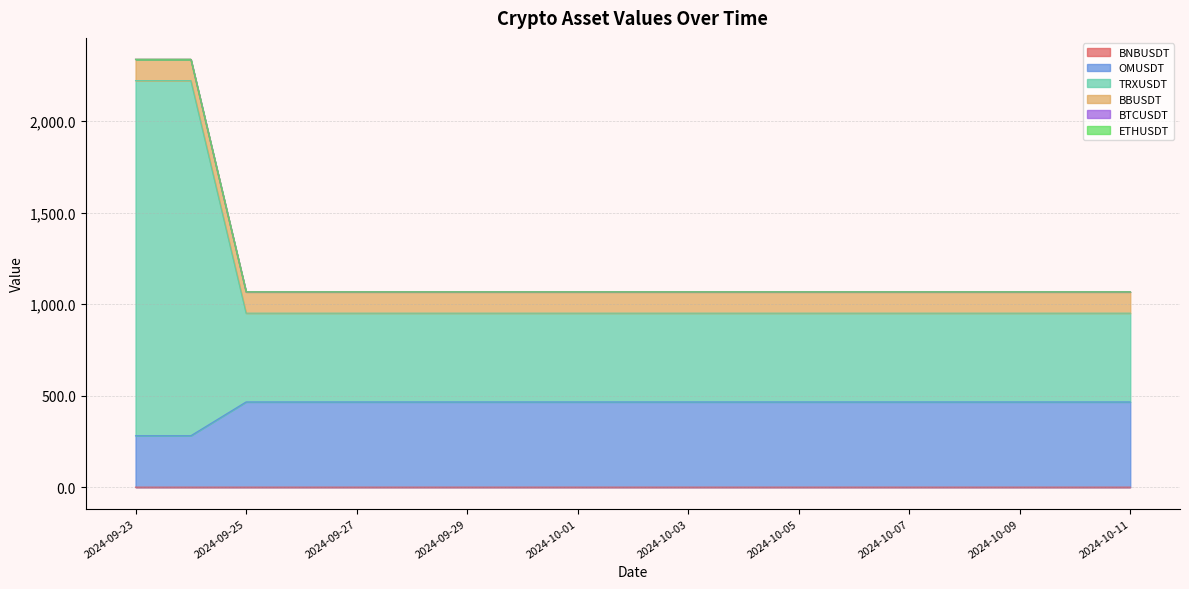

Which category has the lowest value in the BNBUSDT series?

2024-09-23